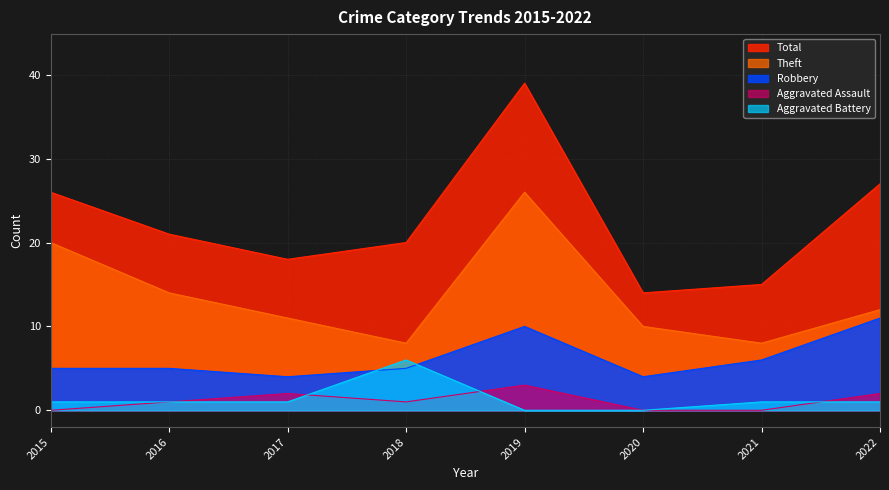

What are all the series names shown in the legend?

Total, Theft, Robbery, Aggravated Assault, Aggravated Battery